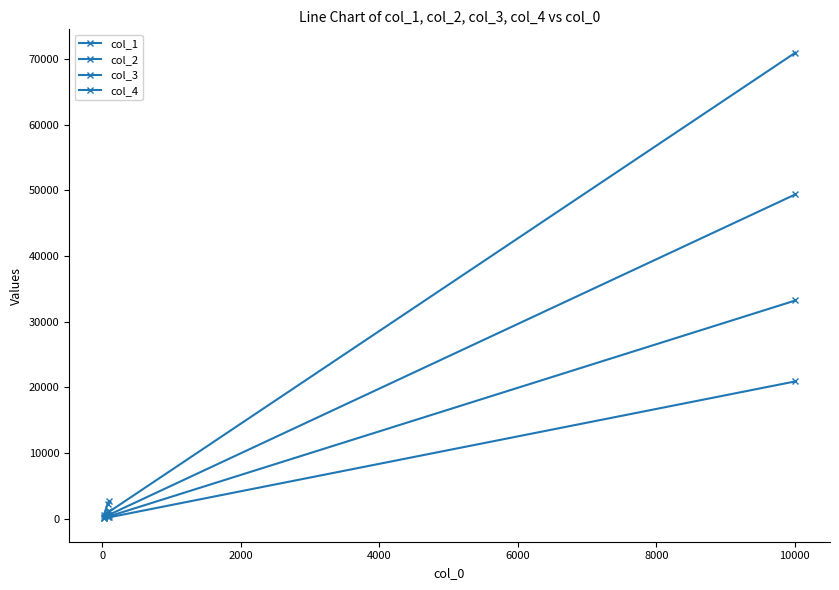

The col_2 series shows 456 at 0. True or false?

True